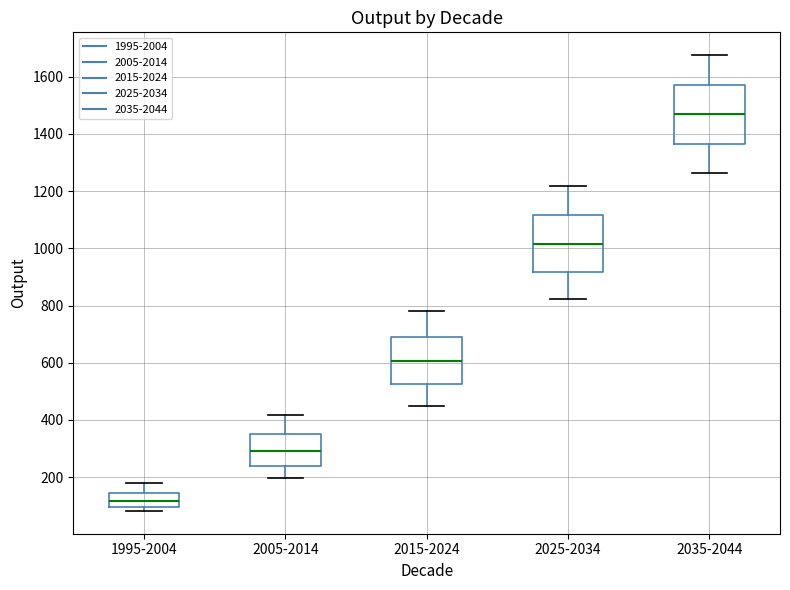

Where does the median line of the box for 2025-2034 sit on the y-axis? The values are not printed on the chart, so give them approximately, as read against the axis.

1020